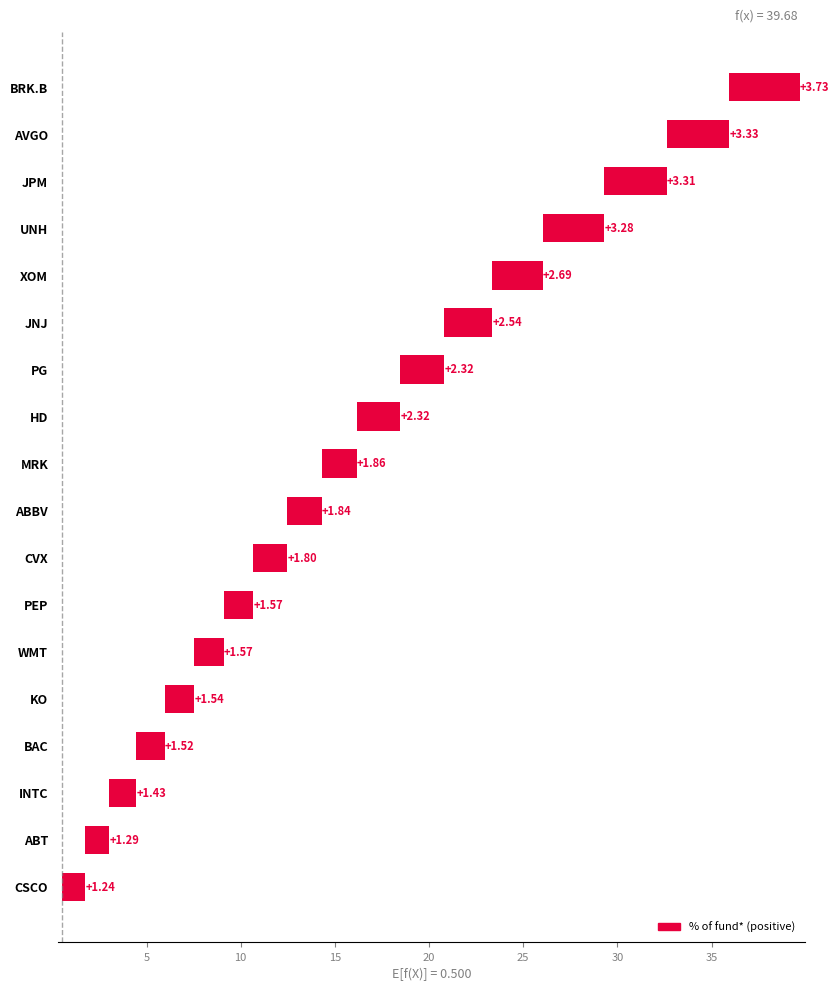

How many bars are there in total?

18